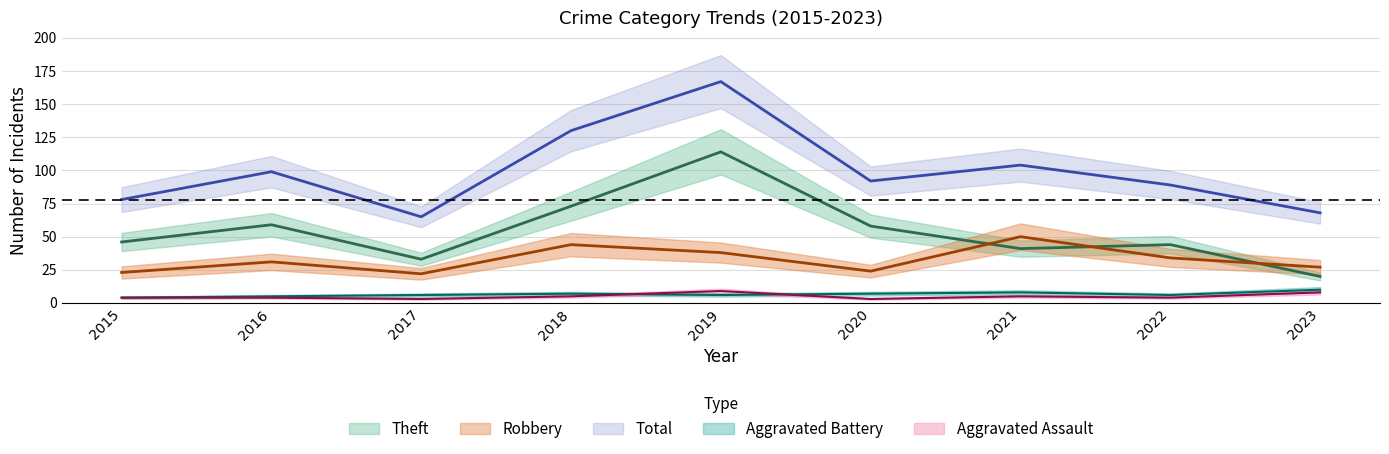

Where is Aggravated Assault nearest to the value 6?

2018